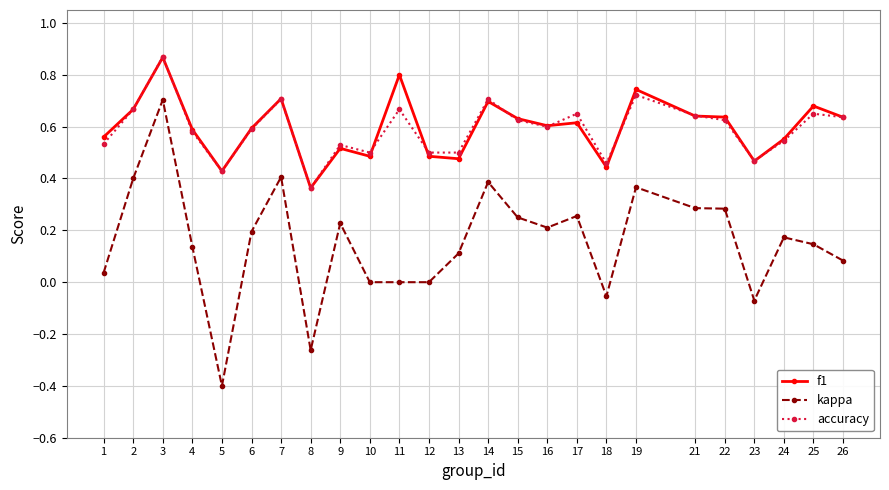

True or false: kappa has more than 1 interior local peaks.

True